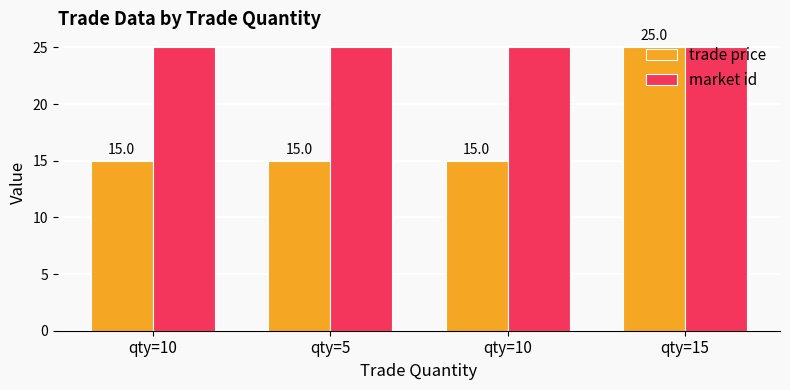

How many categories are shown in the chart?

4